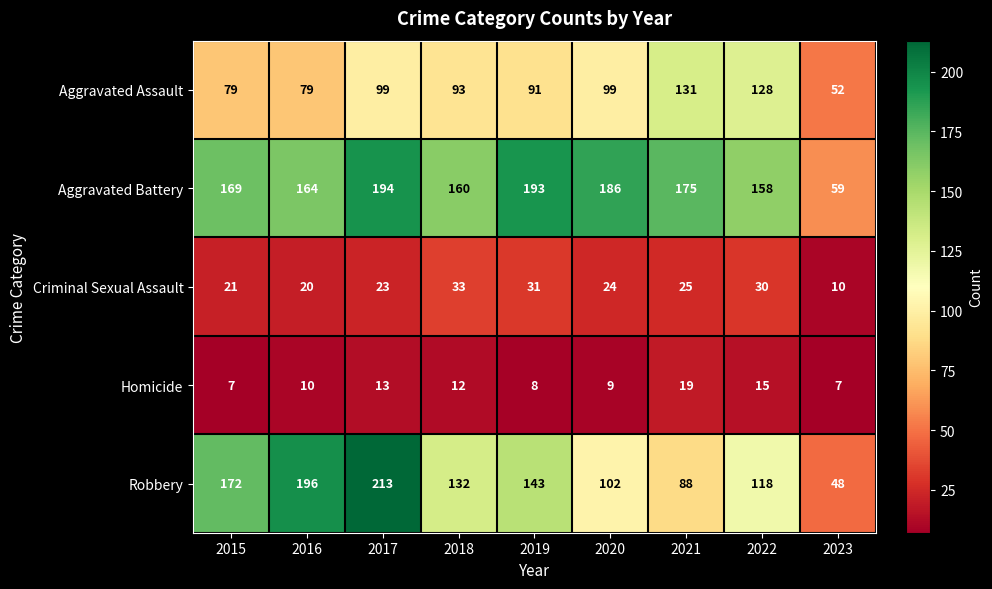

At how many categories does at least one series exceed 56?

9